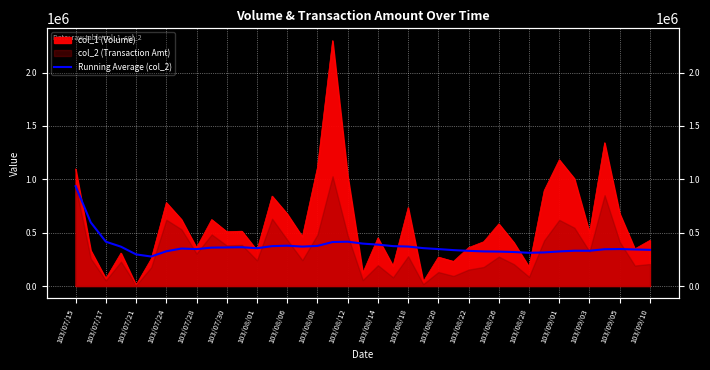

How many points are higher than both their immediate neighbors (excluding endpoints)?

6